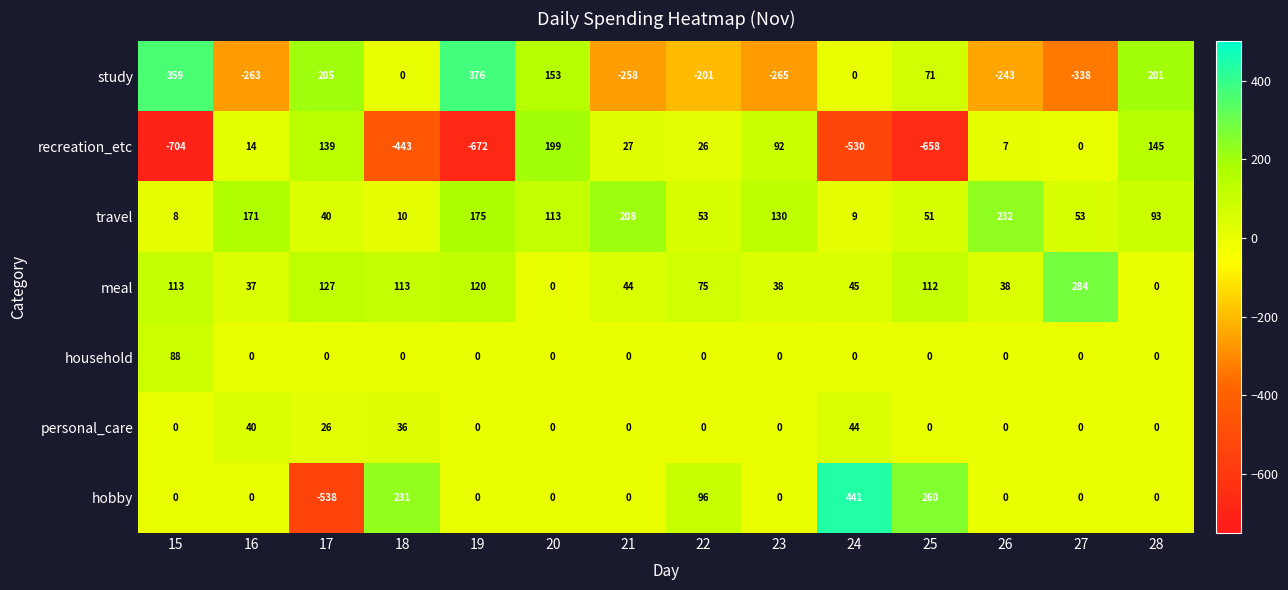

At how many categories does at least one series exceed 183?

11